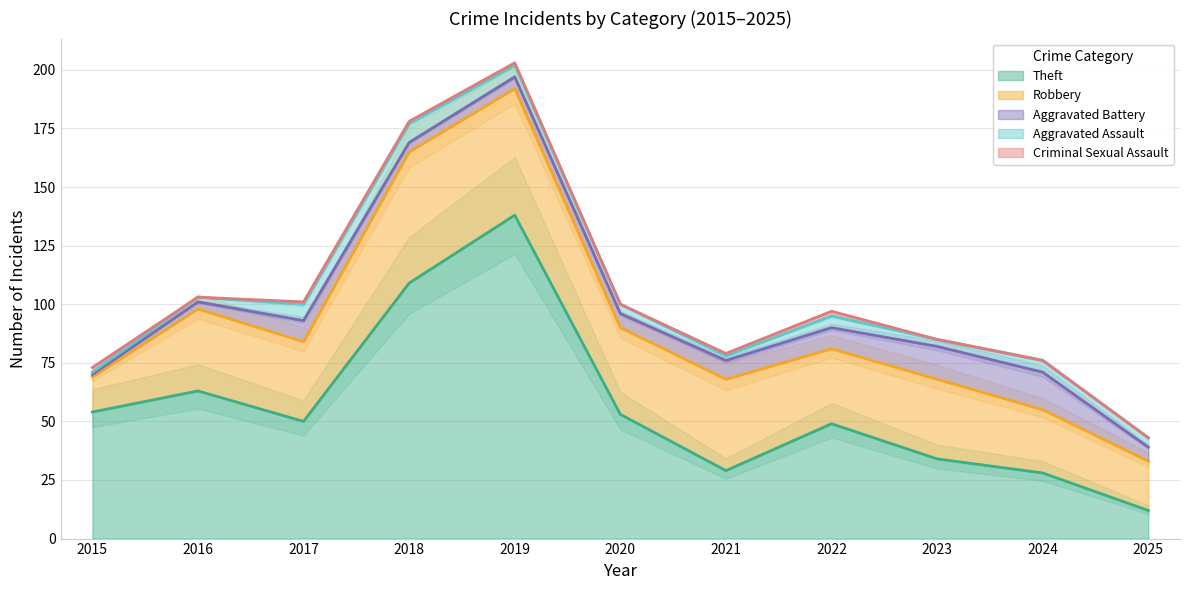

At which category does Theft reach its first local valley?

2017